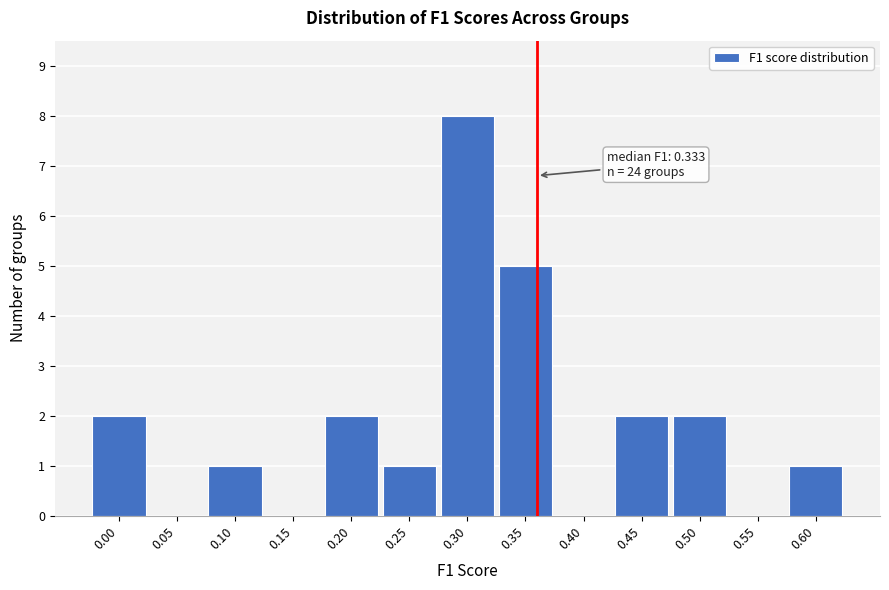

Reading left to right, transcribe all the data shown in this chart.

0.00=2	0.05=0	0.10=1	0.15=0	0.20=2	0.25=1	0.30=8	0.35=5	0.40=0	0.45=2	0.50=2	0.55=0	0.60=1